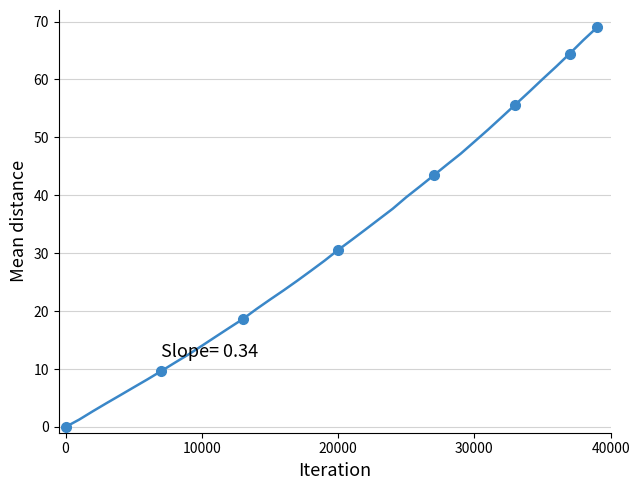

Is it true that the value at 32 is 21.9?

False